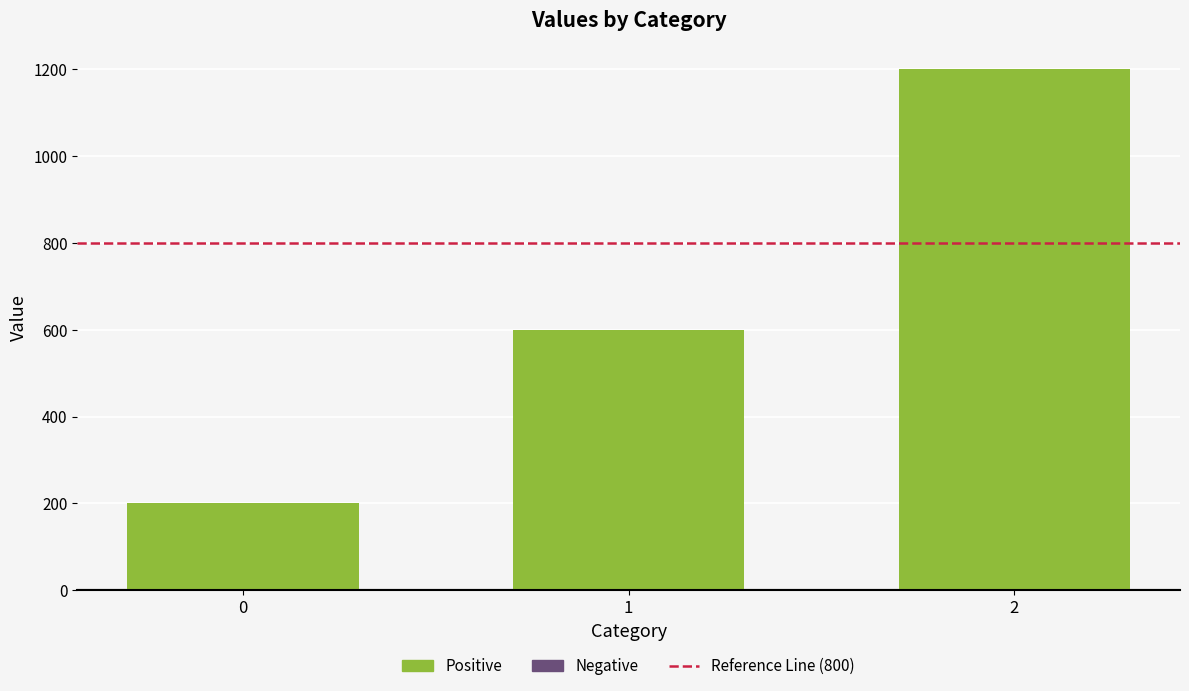

Approximately how many times larger is the value at 2 compared to 0?

6.0